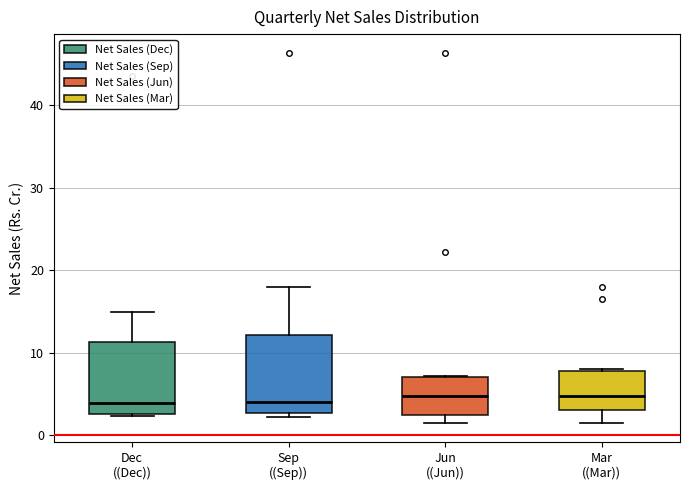

Reading left to right, read every box against the y-axis: the position of its median line, the range the box covers, and the ends of its whiskers. The values are not printed on the chart, so give them approximately, as read against the axis.

Dec ((Dec)): median 4, box 3 to 11, whiskers 2 to 15
Sep ((Sep)): median 4, box 3 to 12, whiskers 2 to 18
Jun ((Jun)): median 5, box 2 to 7, whiskers 2 (just below the box's lower edge) to 7
Mar ((Mar)): median 5, box 3 to 8, whiskers 1 to 8